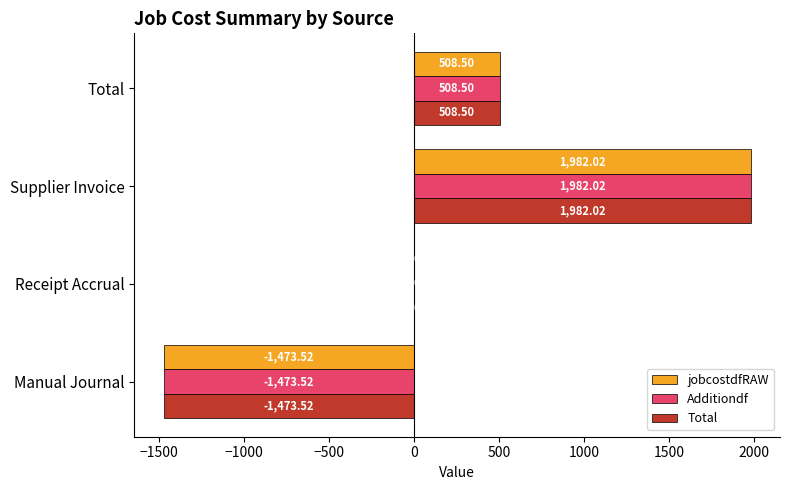

Which label corresponds to the largest value in the chart?

Supplier Invoice